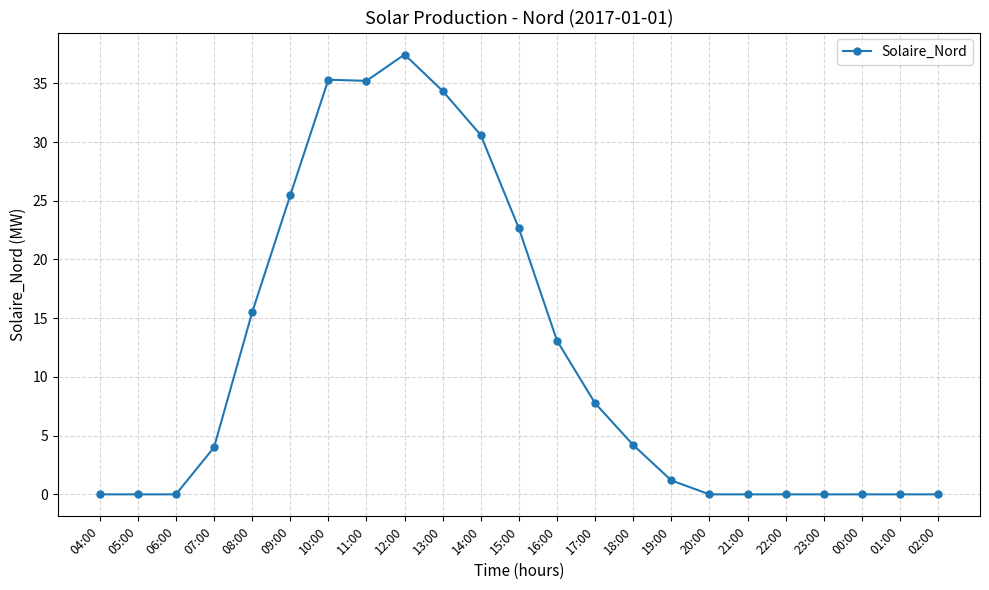

Where does the data first go above 3?

07:00